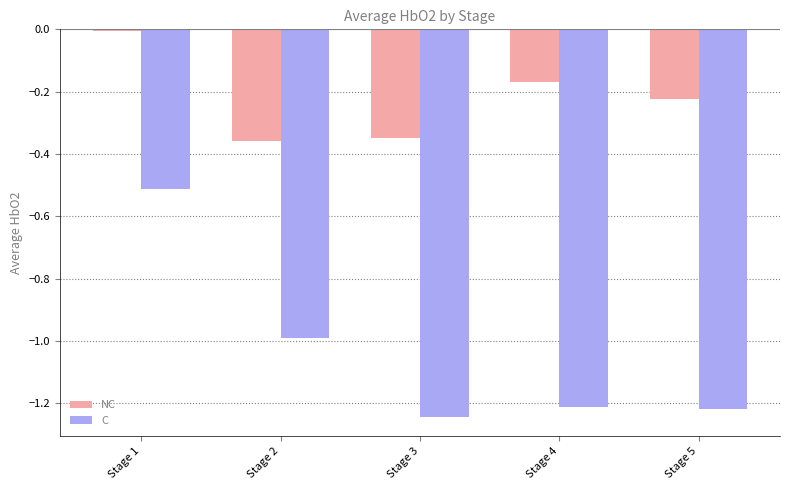

What is the difference between the maximum and minimum values in the C series?

0.7